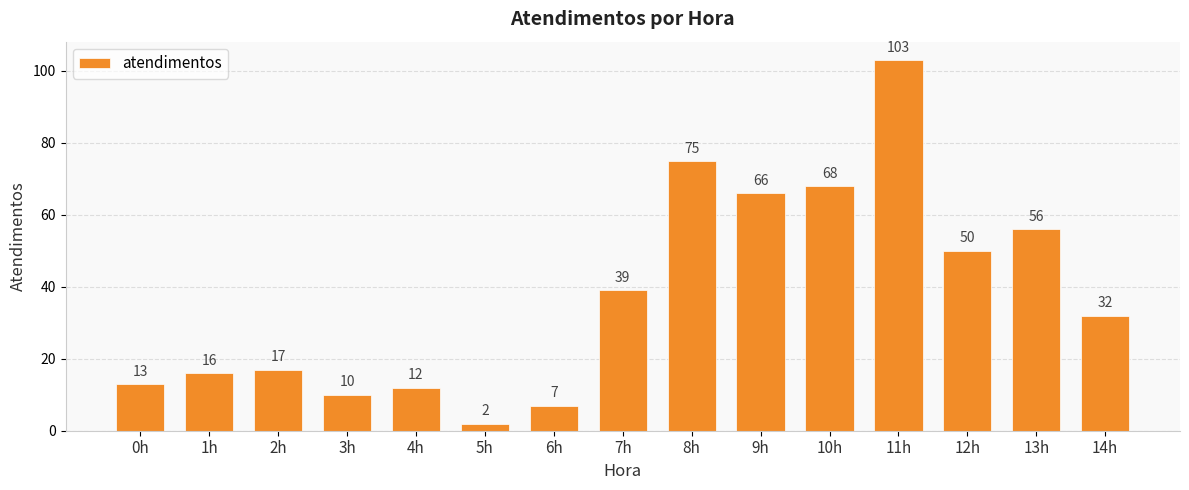

What is the difference between the values at 4h and 10h?

56